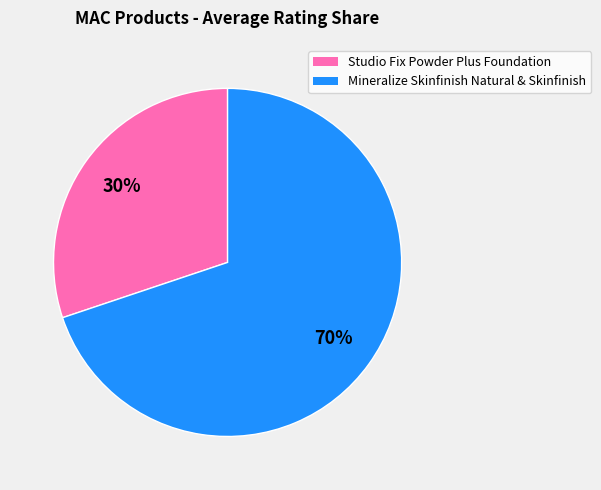

To the nearest percent, what is the average slice percentage?

50%